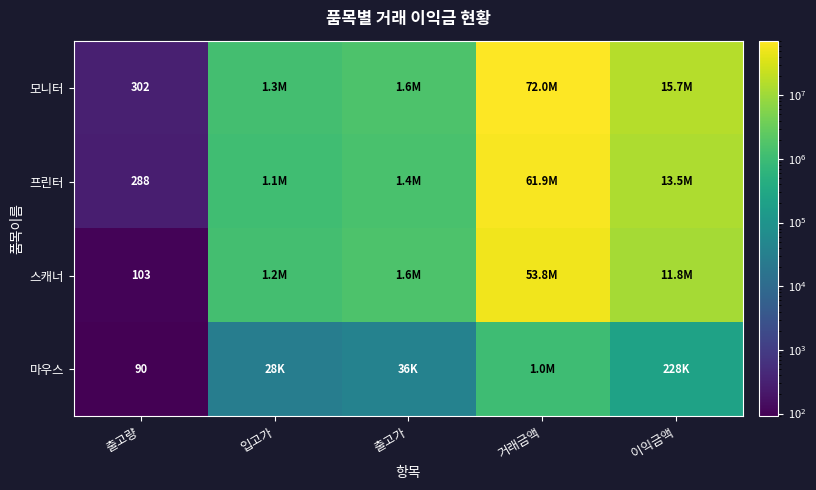

Between 이익금액 and 거래금액, which is larger?

거래금액